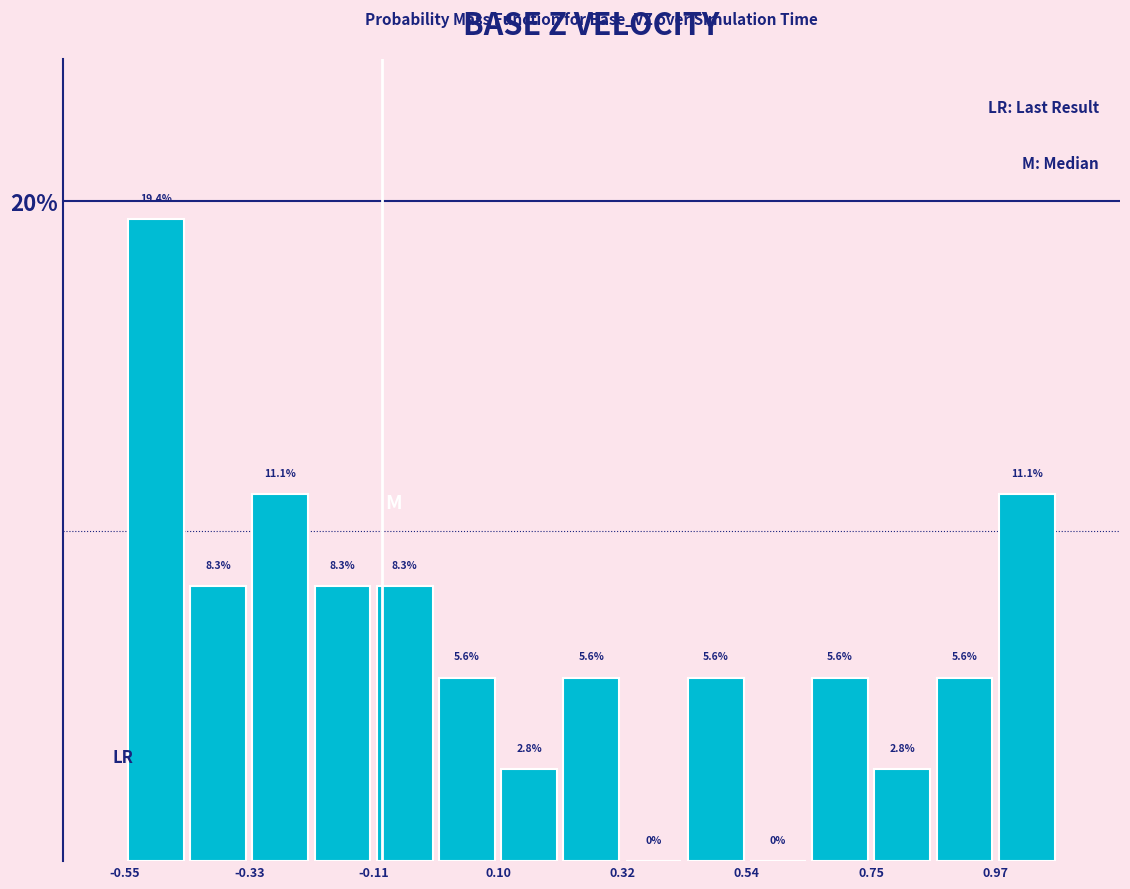

Around what value on the x-axis is the tallest bar? Give the approximate position of its centre, as read against the axis.

-0.50